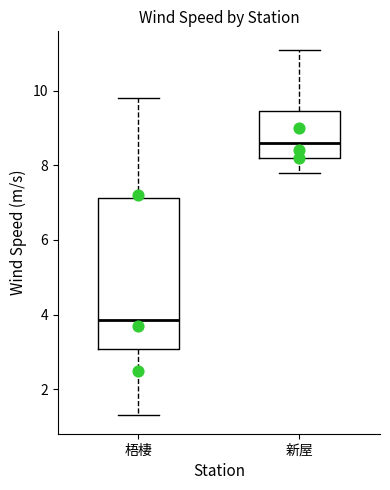

Reading left to right, read every box against the y-axis: the position of its median line, the range the box covers, and the ends of its whiskers. The values are not printed on the chart, so give them approximately, as read against the axis.

梧棲: median 3.8, box 3.0 to 7.2, whiskers 1.4 to 9.8
新屋: median 8.6, box 8.2 to 9.4, whiskers 7.8 to 11.2